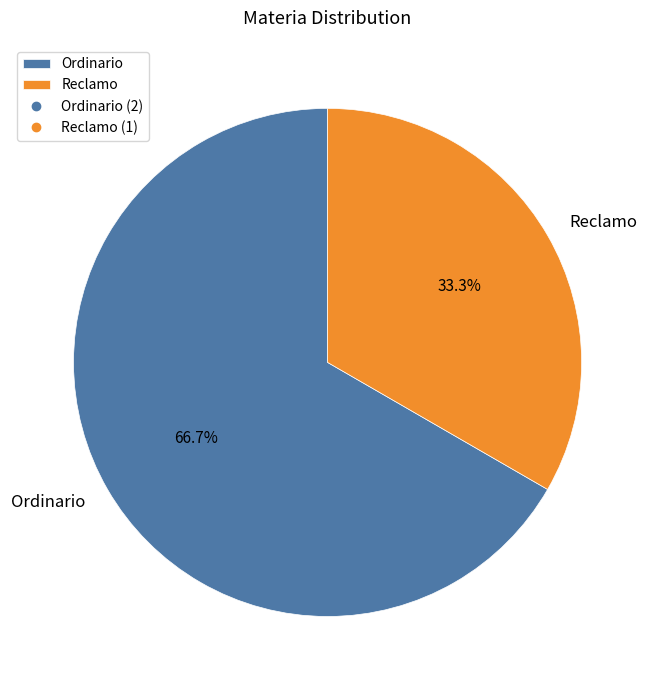

To the nearest percent, what is the combined percentage of Reclamo and Ordinario?

100%